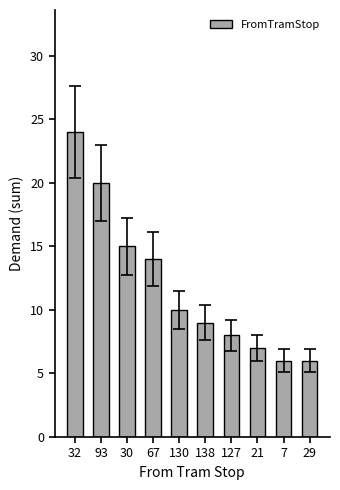

True or false: the data shows 14 at 67.

True